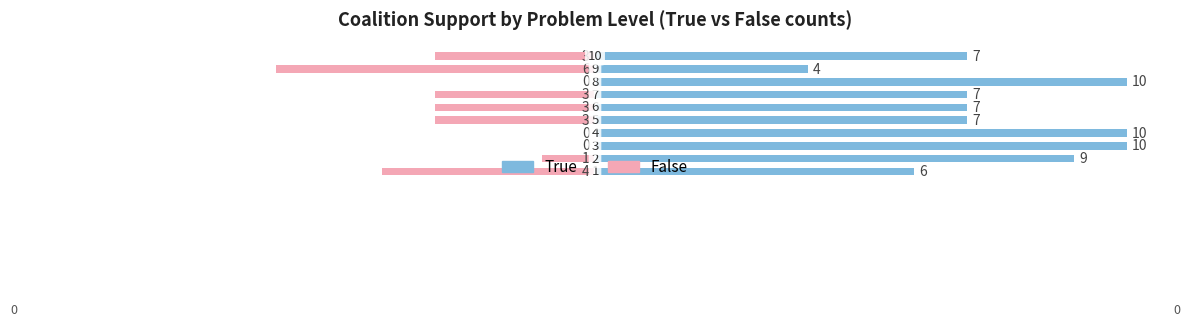

Is the value of False at 0 greater than the value of True at 2?

No